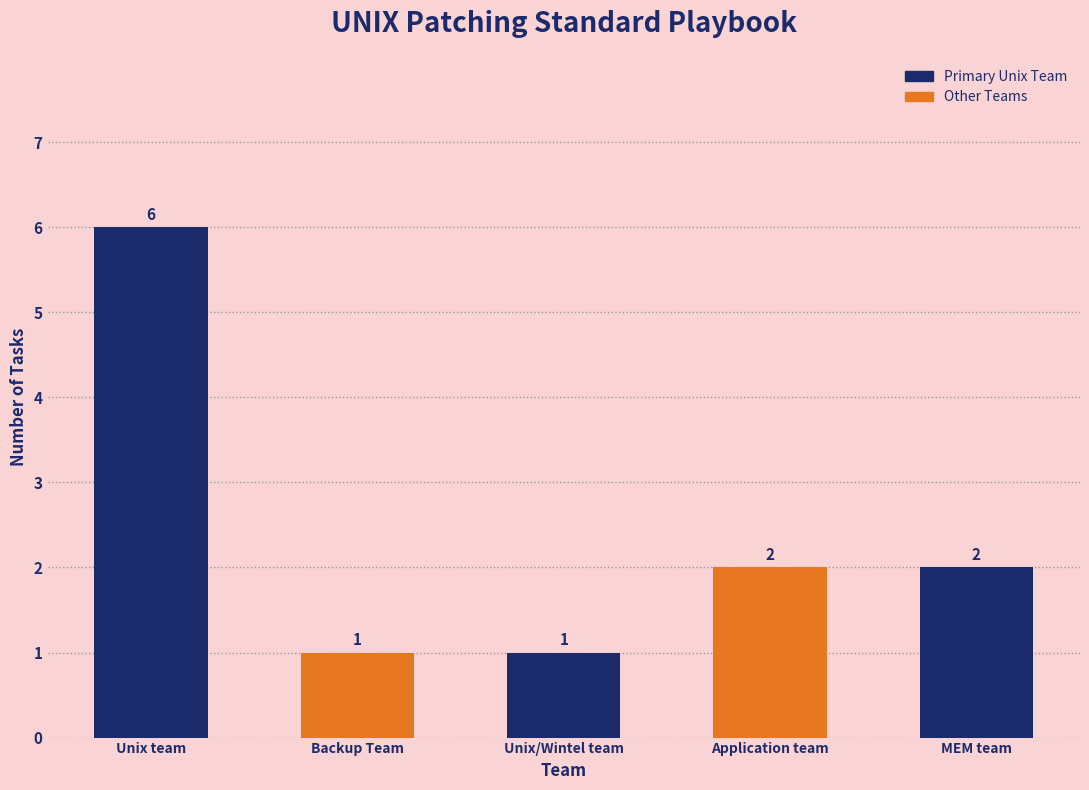

What value does the data have at Application team?

2